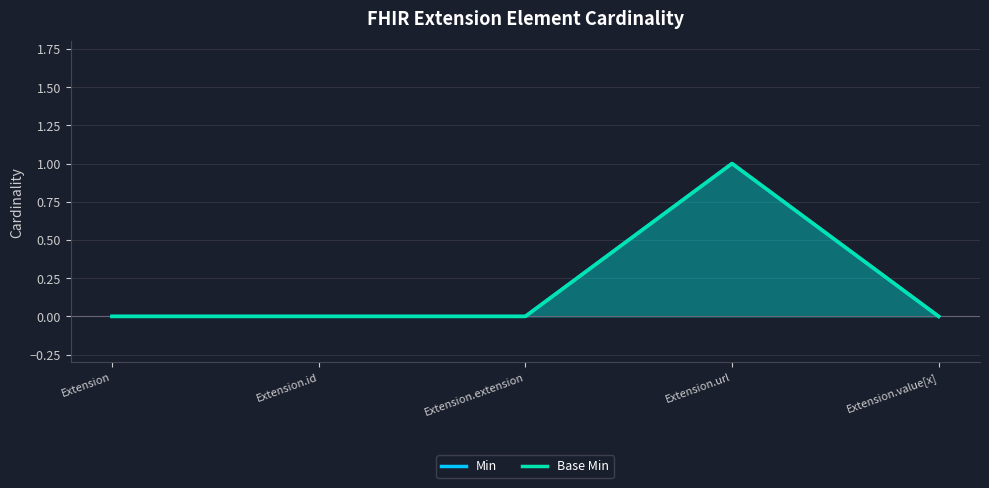

What position from the left is Extension.url?

4